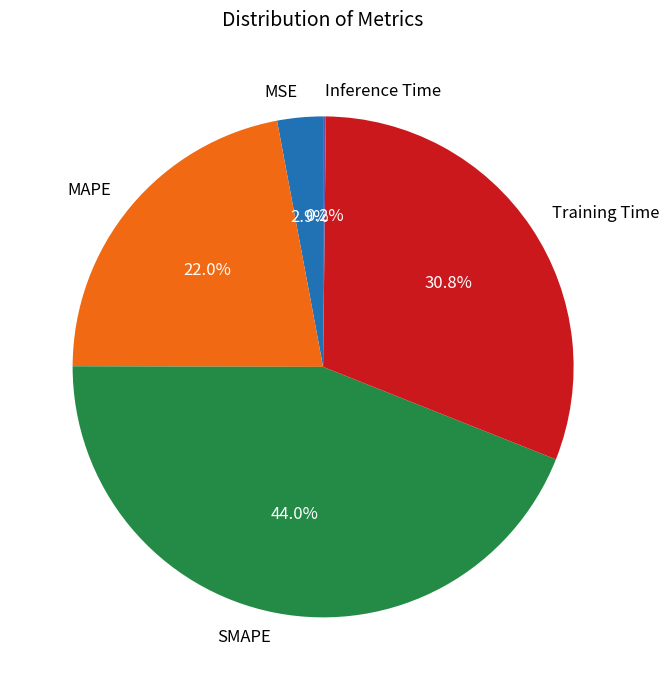

What percentage is NOT represented by Training Time?

69.2%